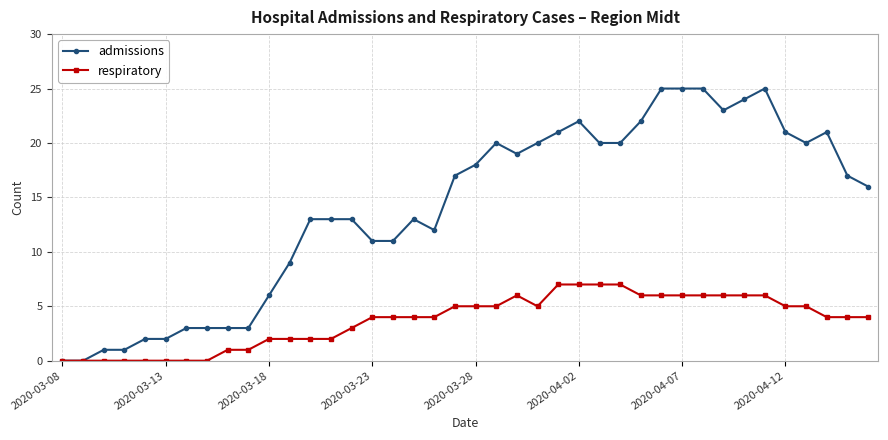

How many lines are shown in the chart?

2